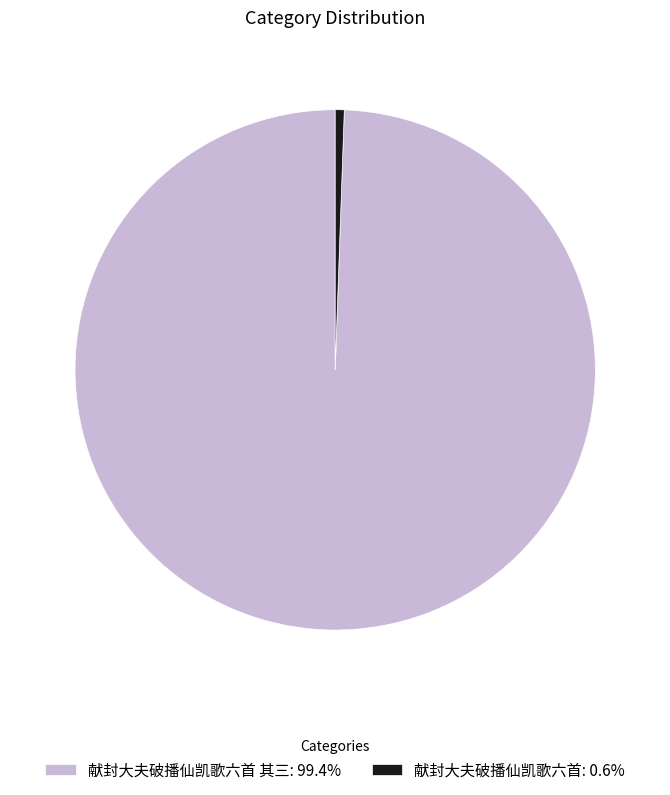

Do 献封大夫破播仙凯歌六首: 0.6% and 献封大夫破播仙凯歌六首 其三: 99.4% together represent more than half of the pie?

Yes